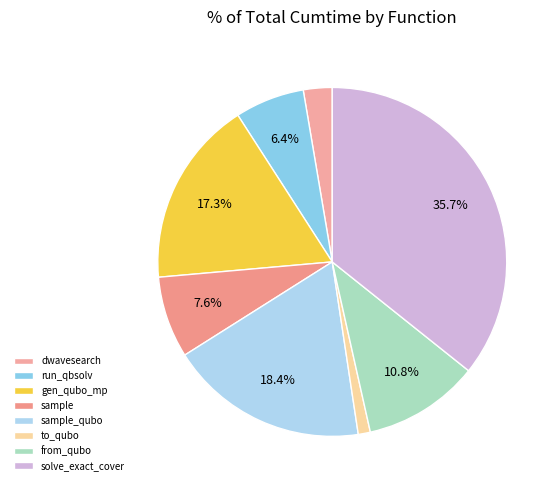

Which slice is the smallest?

to_qubo